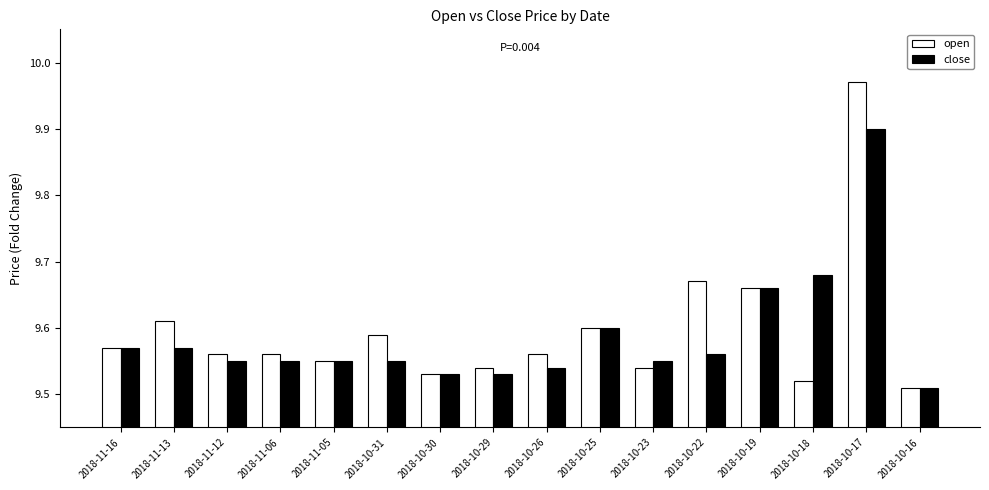

Are the bars grouped side by side (vs. stacked)?

Yes